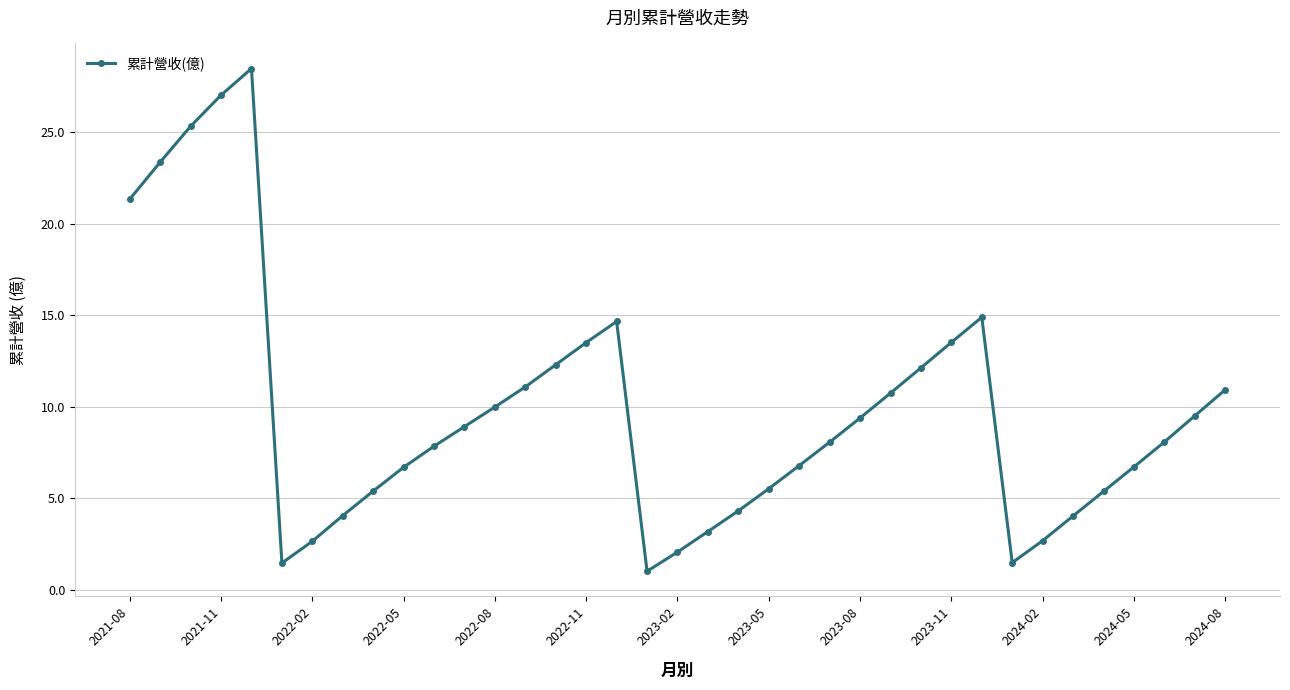

What is the greatest value displayed?

28.5